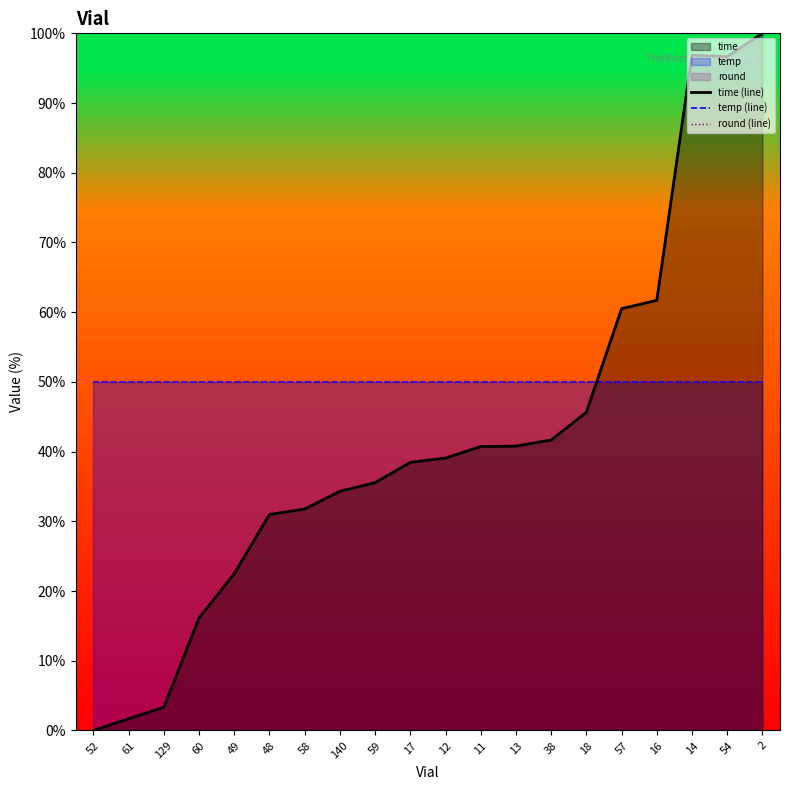

At which label is temp (line) closest to 50?

52